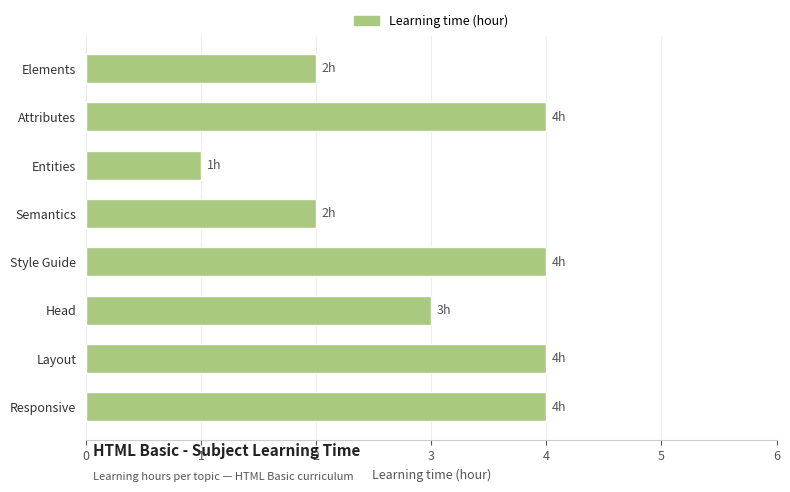

Which has a higher value, Head or Attributes?

Attributes